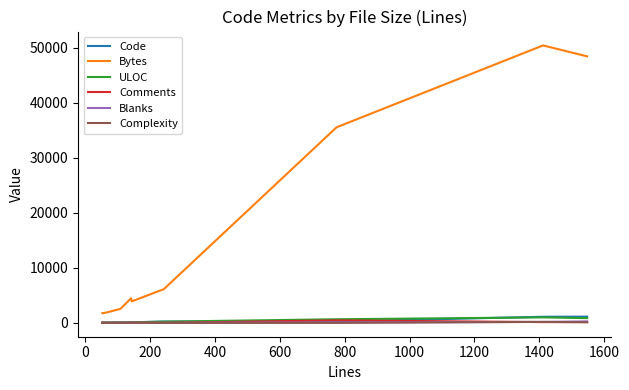

What is the greatest value displayed?

50465